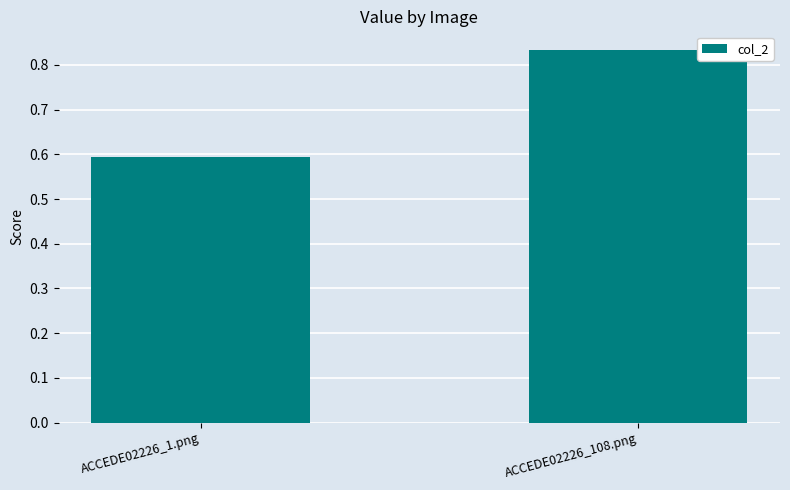

What is the sum of the values at ACCEDE02226_108.png and ACCEDE02226_1.png?

1.4